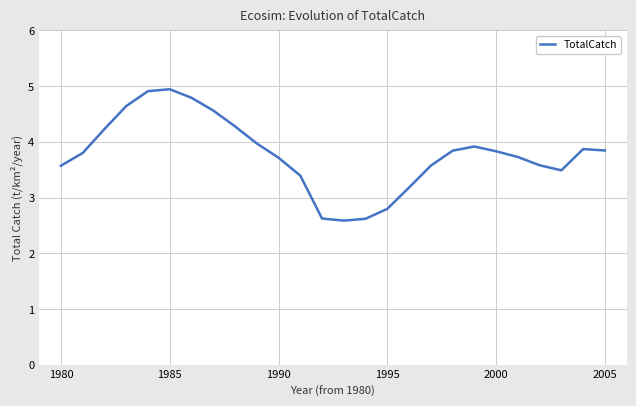

What is the smallest value displayed?

2.6